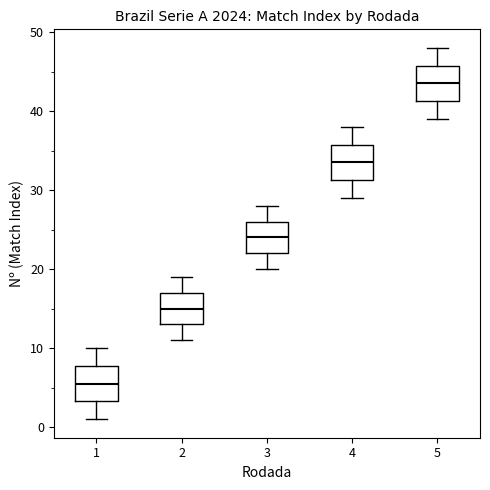

Reading left to right, transcribe this box plot: for each box, give where its median line is, the range the box spans, and where its two whiskers end, as read against the y-axis. The values are not printed on the chart, so give them approximately, as read against the axis.

1: median 6, box 3 to 8, whiskers 1 to 10
2: median 15, box 13 to 17, whiskers 11 to 19
3: median 24, box 22 to 26, whiskers 20 to 28
4: median 34, box 31 to 36, whiskers 29 to 38
5: median 44, box 41 to 46, whiskers 39 to 48